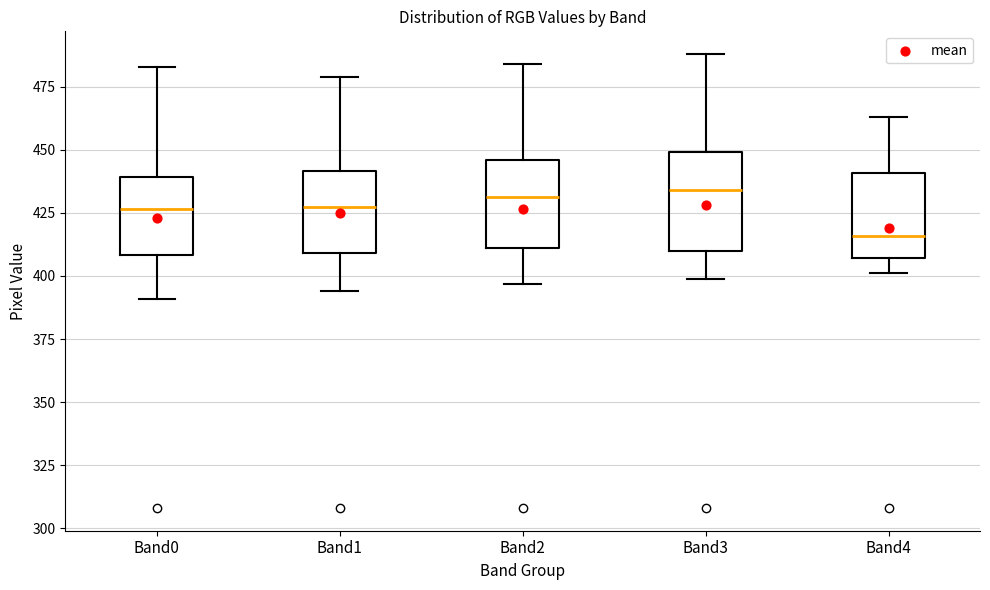

Where does the median line of the box for Band1 sit on the y-axis? The values are not printed on the chart, so give them approximately, as read against the axis.

430